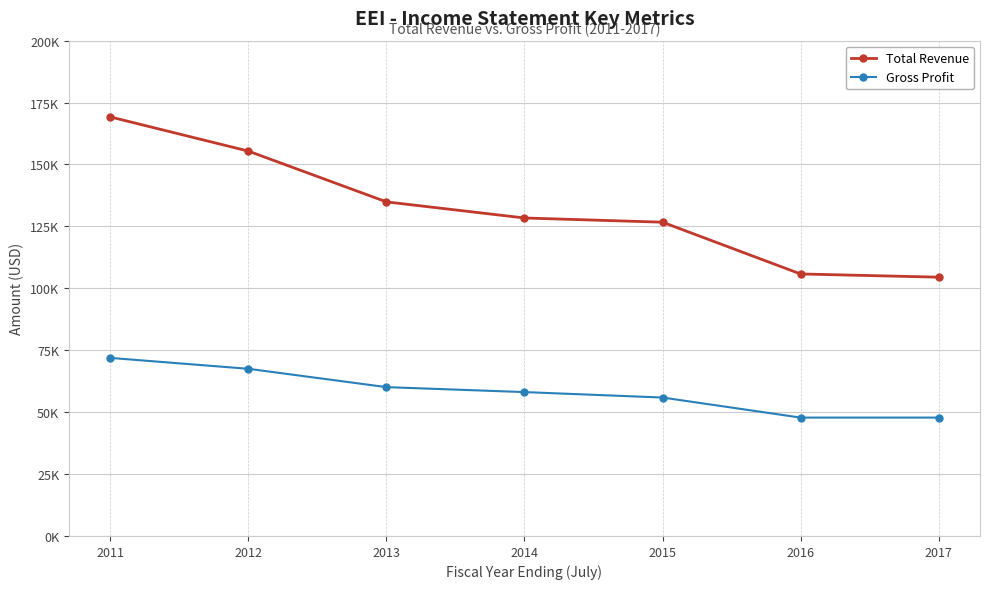

Does the chart have visible grid lines?

Yes